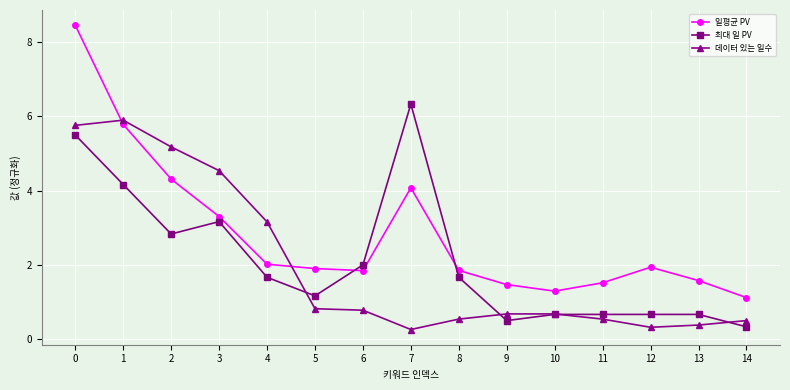

What value does the 최대 일 PV series have at 11?

0.7